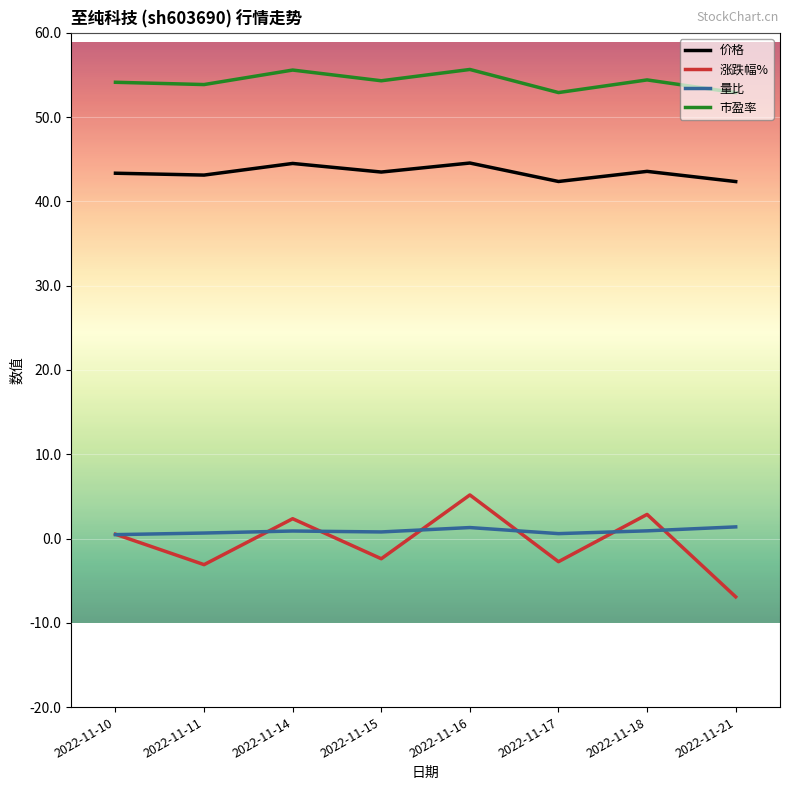

How many interior local peaks does the 涨跌幅% series have?

3